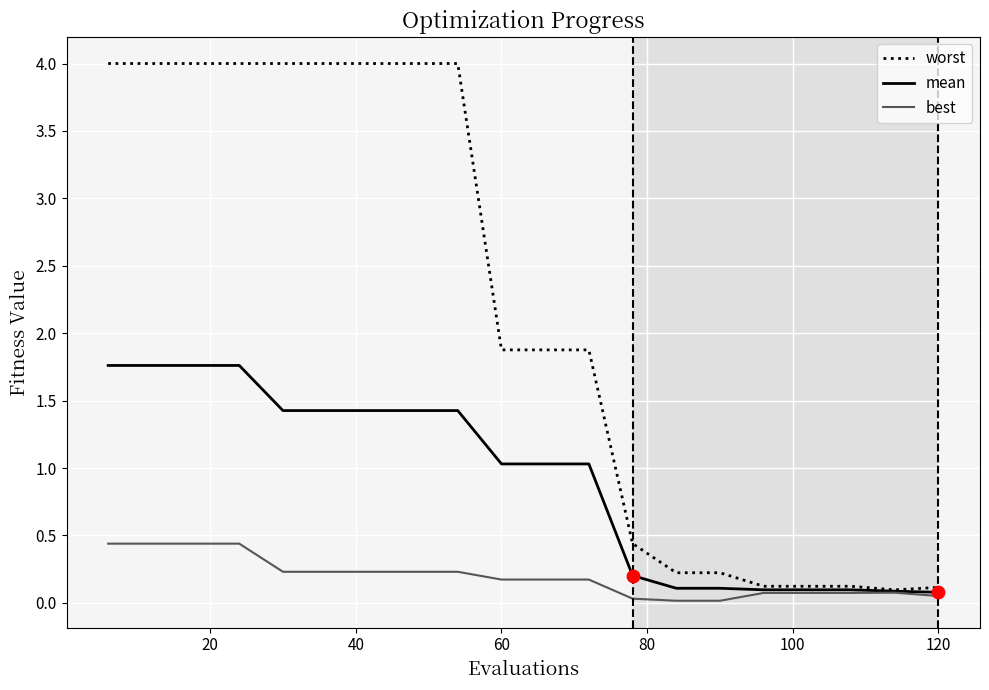

Which series has the largest total across all categories?

worst